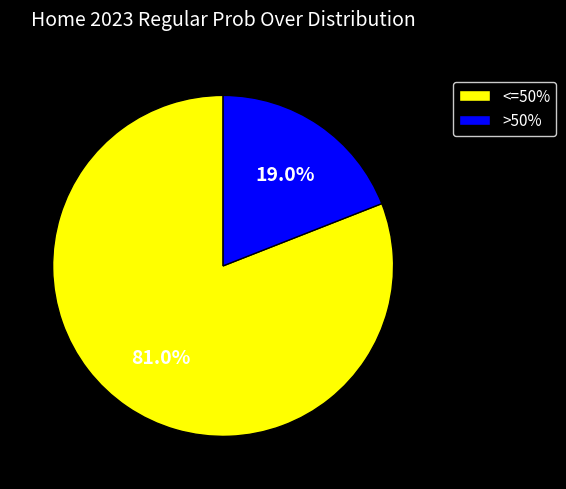

What is the smallest slice in the pie chart?

>50%